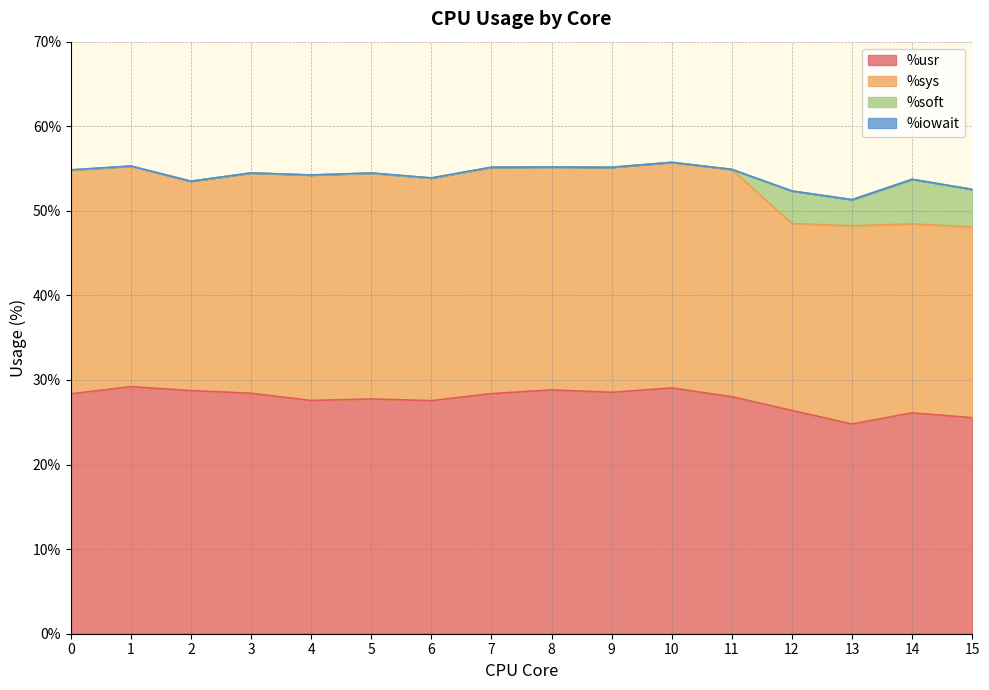

Reading right to left, extract all data points from this chart.

%usr: 25.5	26.1	24.8	26.4	28.0	29.1	28.5	28.8	28.4	27.6	27.8	27.6	28.4	28.8	29.2	28.4
%sys: 22.6	22.3	23.4	22.1	26.9	26.7	26.6	26.4	26.8	26.3	26.7	26.6	26.0	24.8	26.1	26.4
%soft: 4.4	5.3	3.1	3.9	0.0	0.0	0.0	0.0	0.0	0.0	0.0	0.0	0.0	0.0	0.0	0.1
%iowait: 0.0	0.0	0.0	0.0	0.0	0.0	0.0	0.0	0.0	0.0	0.0	0.0	0.0	0.0	0.0	0.0